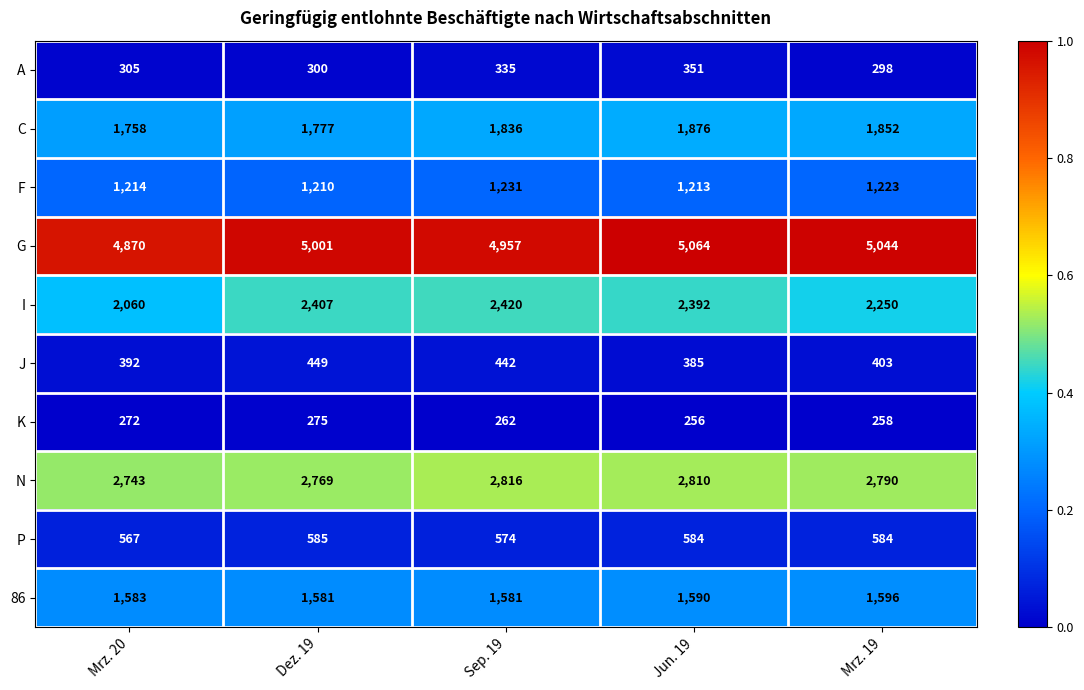

What is the total value across all series at Mrz. 19?

16298